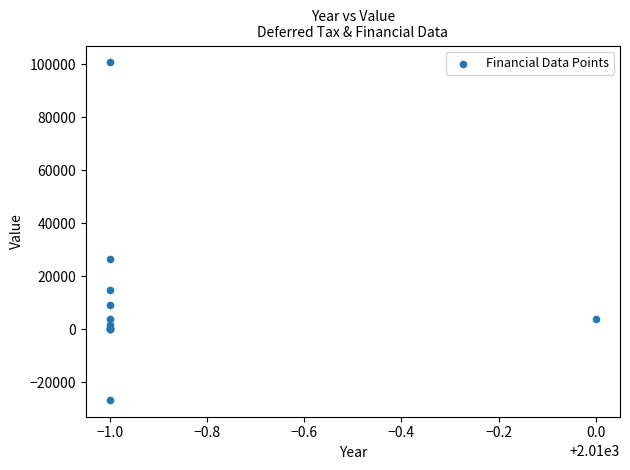

What Y value in the scatter plot is closest to 37037?

26554